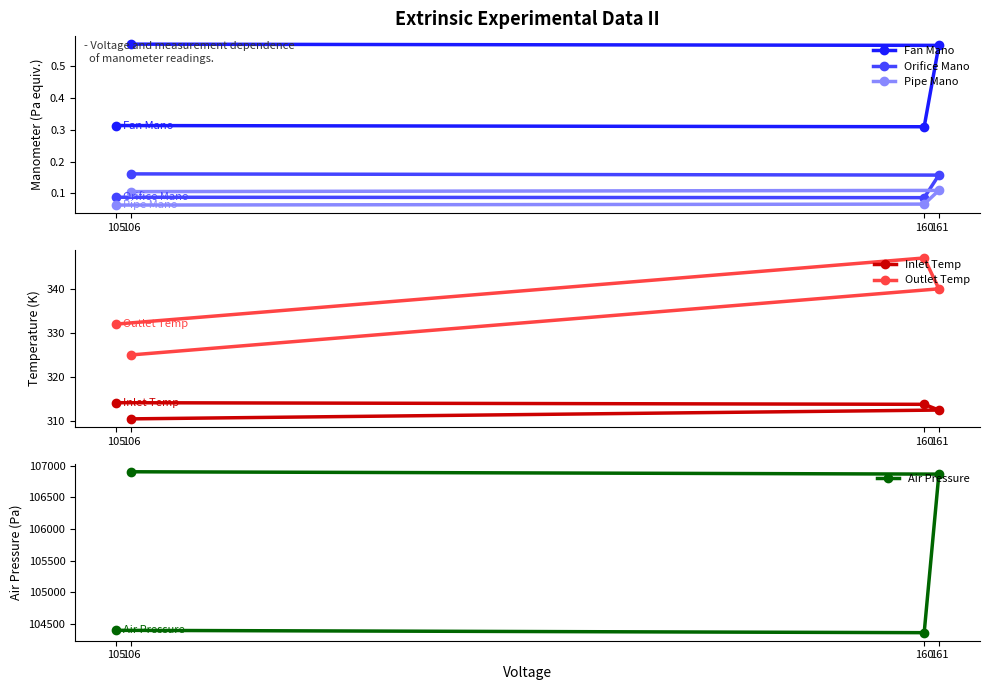

What are all the series names shown in the legend?

Fan Mano, Orifice Mano, Pipe Mano, Inlet Temp, Outlet Temp, Air Pressure